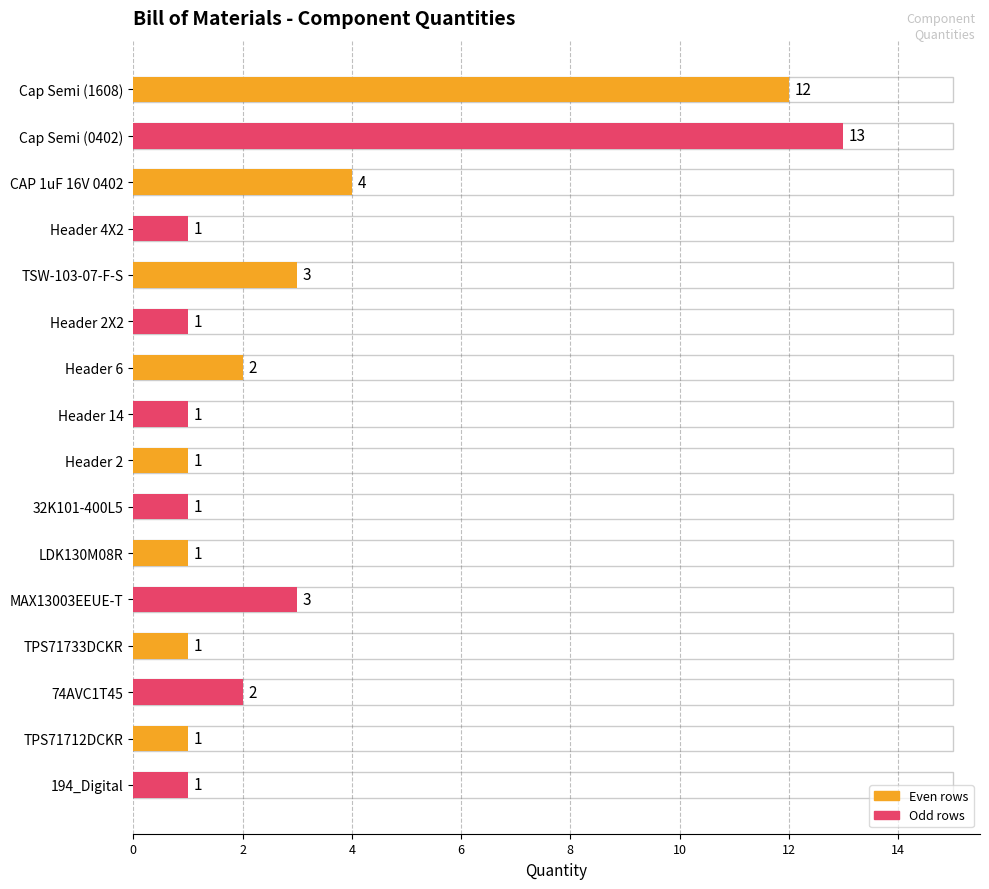

Reading top to bottom, what are all the values shown in this chart?

Cap Semi (1608)=12	Cap Semi (0402)=13	CAP 1uF 16V 0402=4	Header 4X2=1	TSW-103-07-F-S=3	Header 2X2=1	Header 6=2	Header 14=1	Header 2=1	32K101-400L5=1	LDK130M08R=1	MAX13003EEUE-T=3	TPS71733DCKR=1	74AVC1T45=2	TPS71712DCKR=1	194_Digital=1